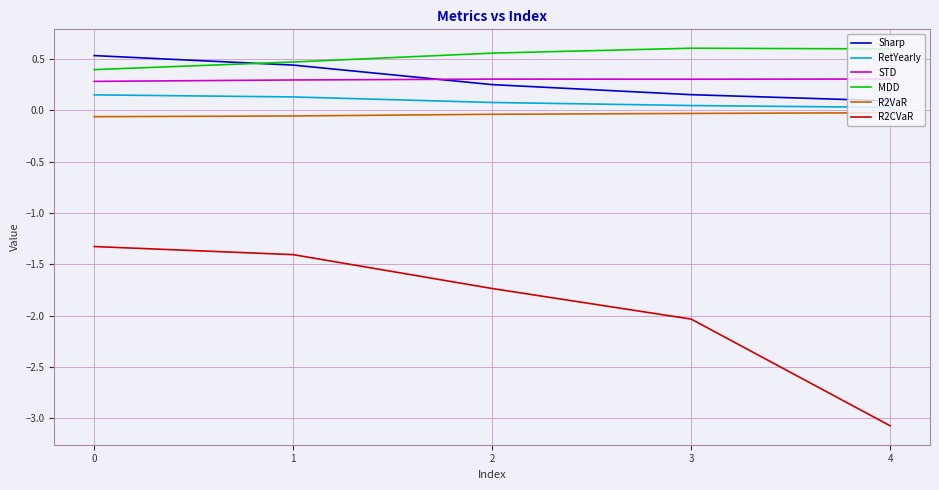

True or false: R2CVaR has a value of -2.1 at 0.

False